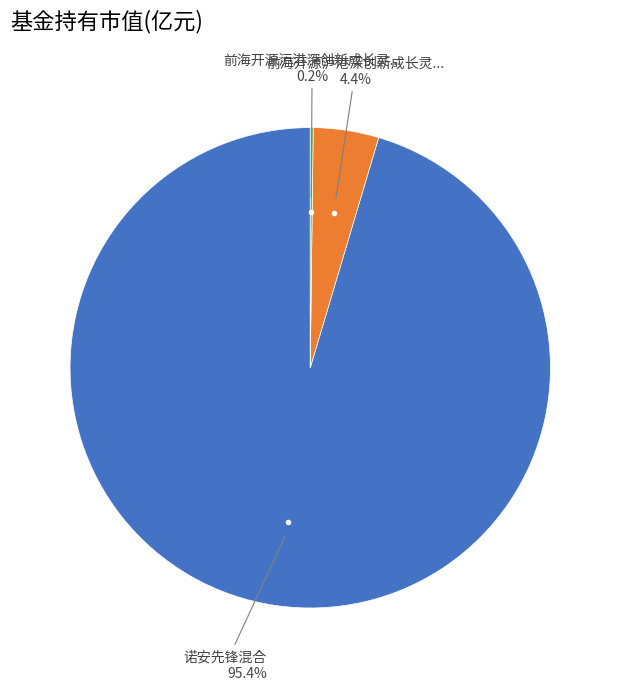

Is there any slice that represents more than half of the pie?

Yes